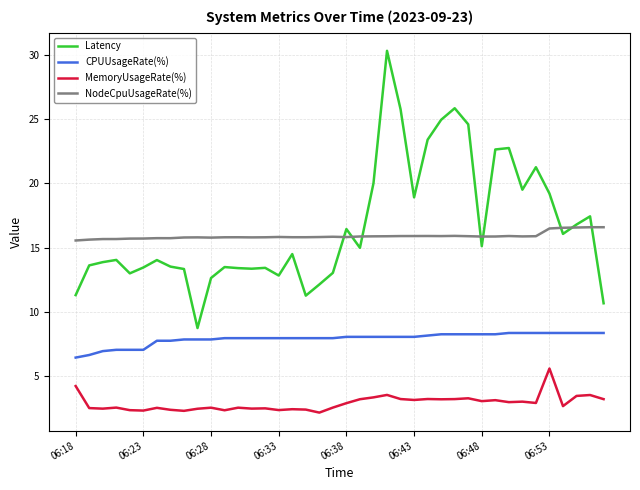

True or false: CPUUsageRate(%) and MemoryUsageRate(%) cross at least once.

False